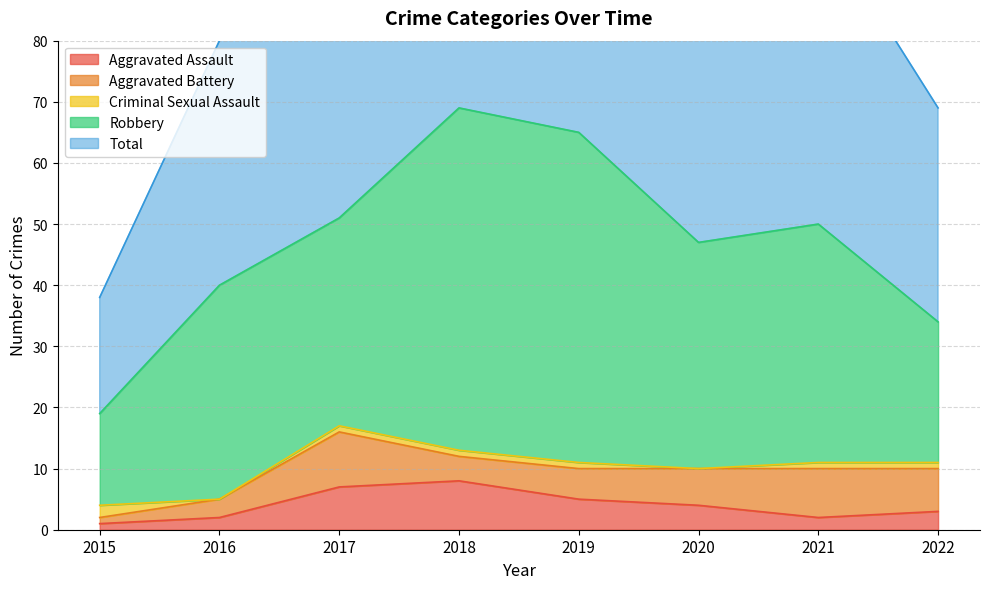

True or false: Robbery and Criminal Sexual Assault cross at least once.

False